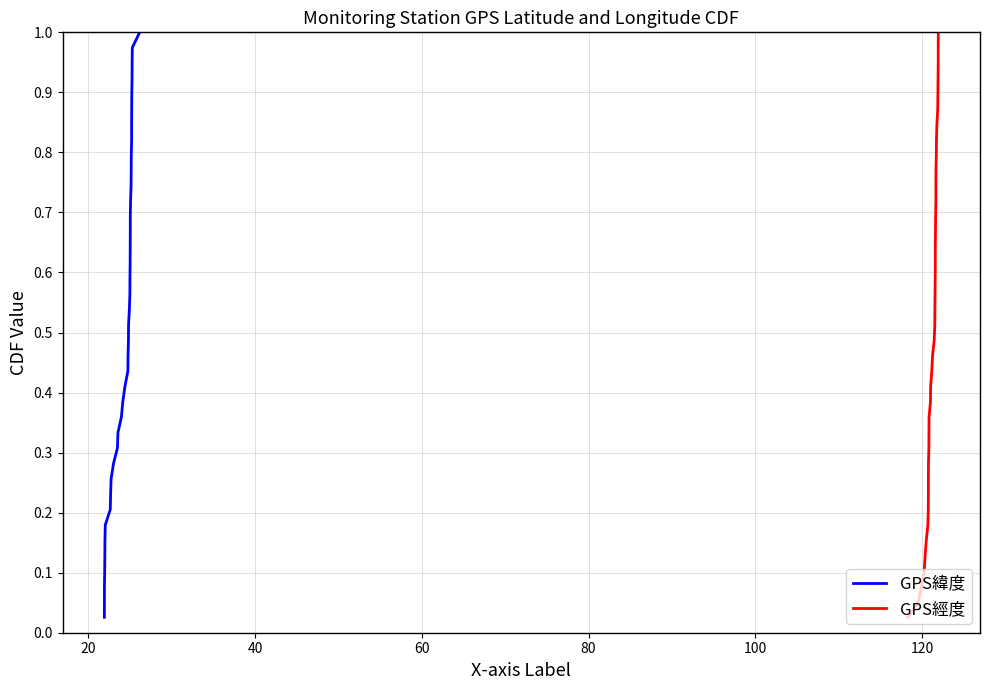

Is the value of GPS緯度 at 12 greater than the value of GPS經度 at 21?

No